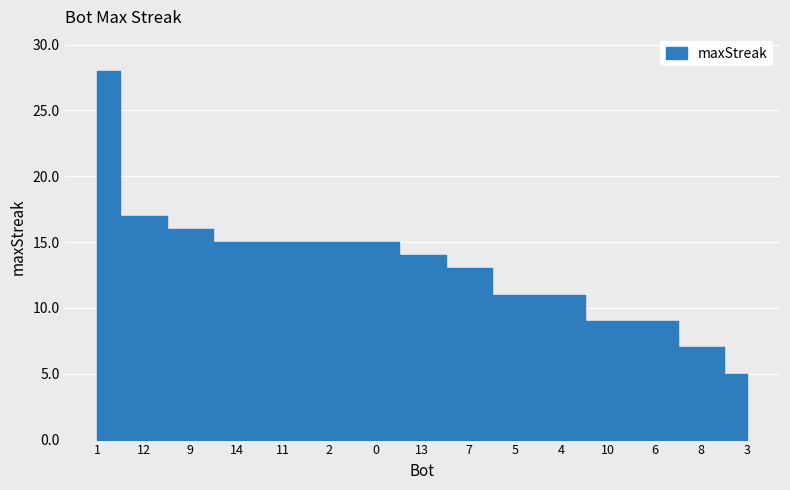

What is the value of the 2nd point from the left?

17